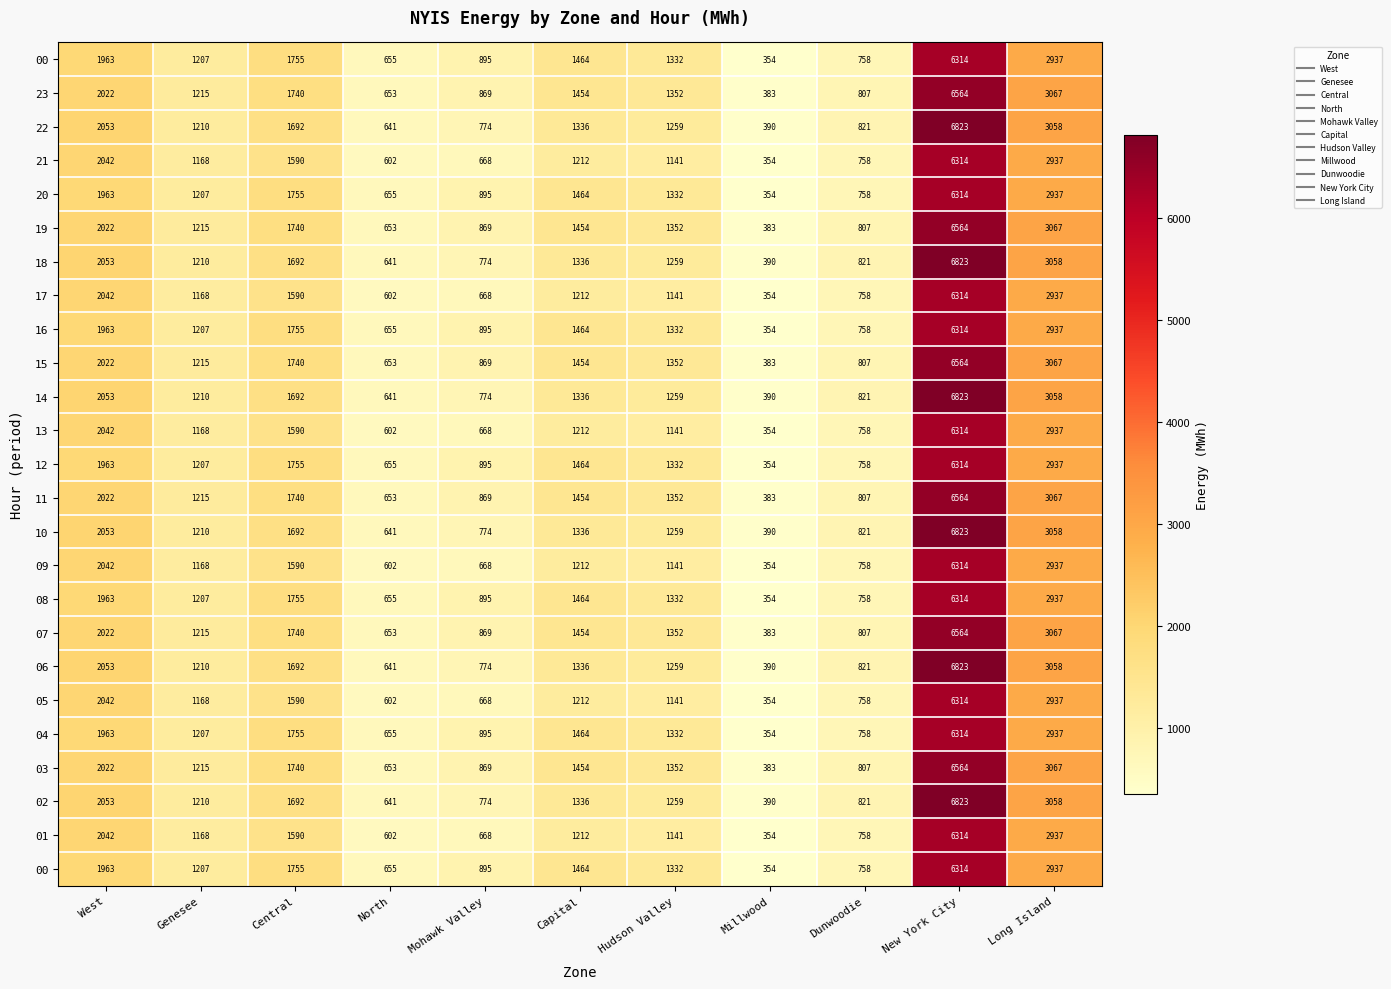

What is the total value across all series at New York City?

162404